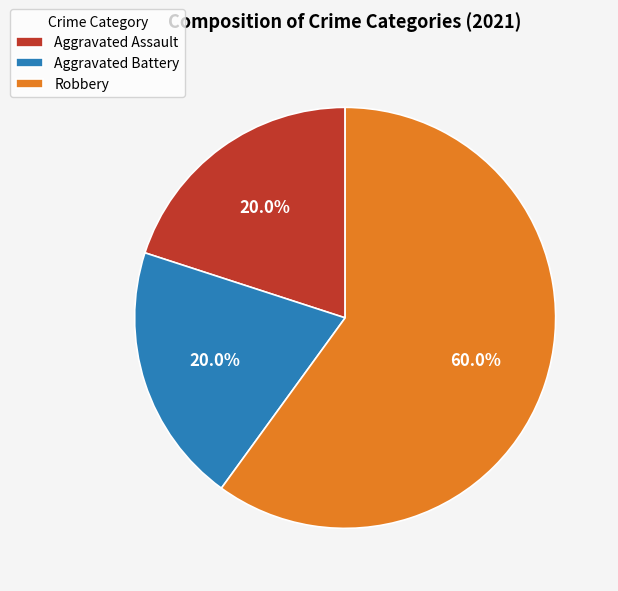

Which category has the biggest portion of the pie?

Robbery